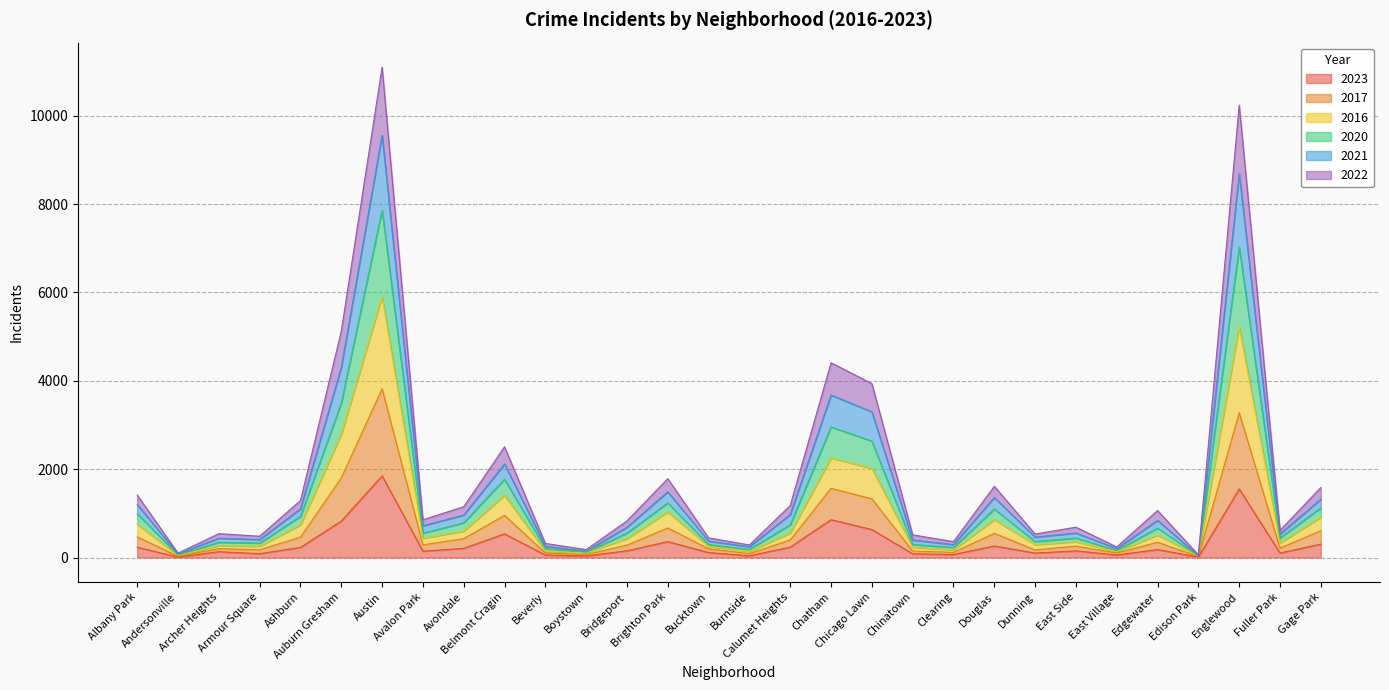

Is the value of 2021 at Brighton Park greater than the value of 2020 at Ashburn?

Yes